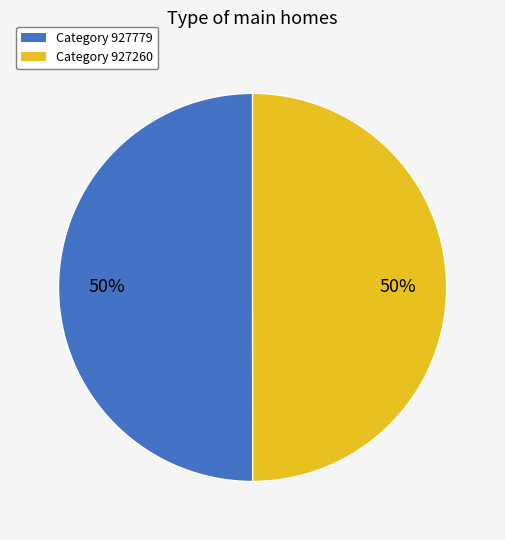

To the nearest percent, what is the average slice percentage?

50%